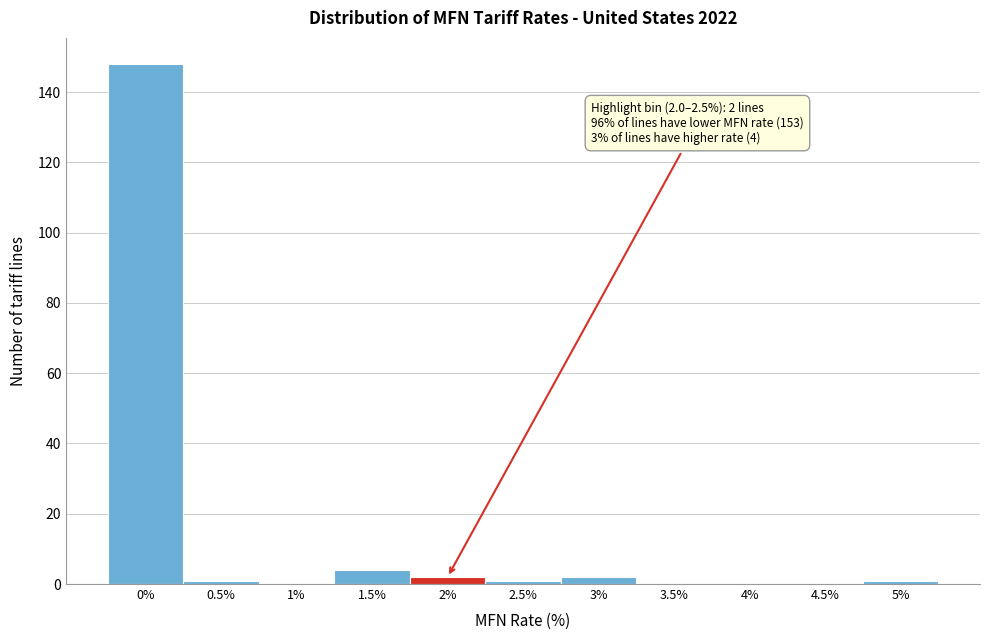

Reading right to left, transcribe all the data shown in this chart.

5%=1	4.5%=0	4%=0	3.5%=0	3%=2	2.5%=1	2%=2	1.5%=4	1%=0	0.5%=1	0%=148